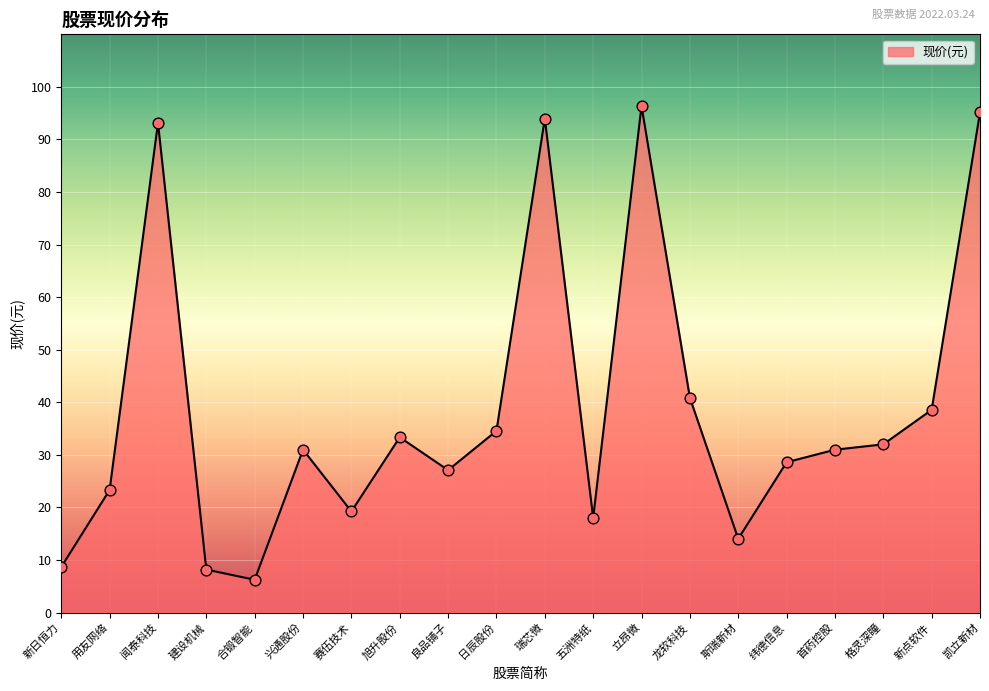

Approximately how many times larger is the value at 斯瑞新材 compared to 瑞芯微?

0.1